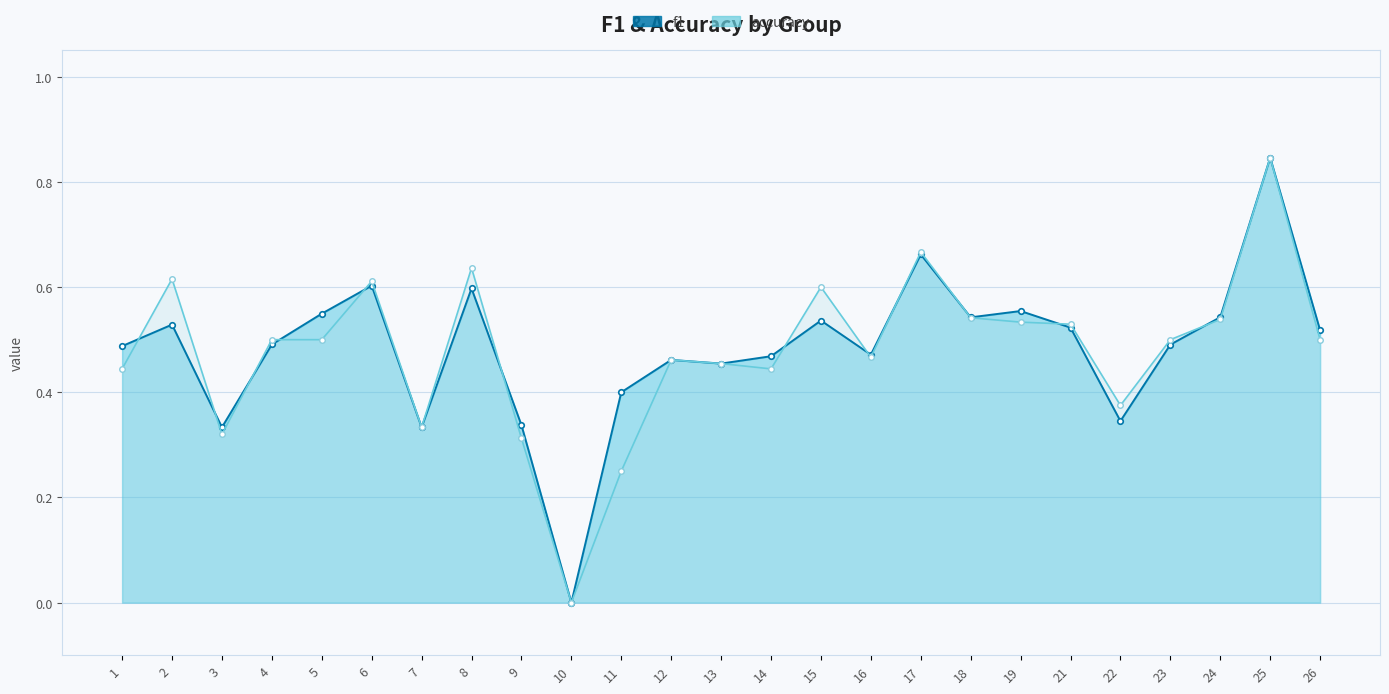

How many values in the f1 series exceed 0?

24